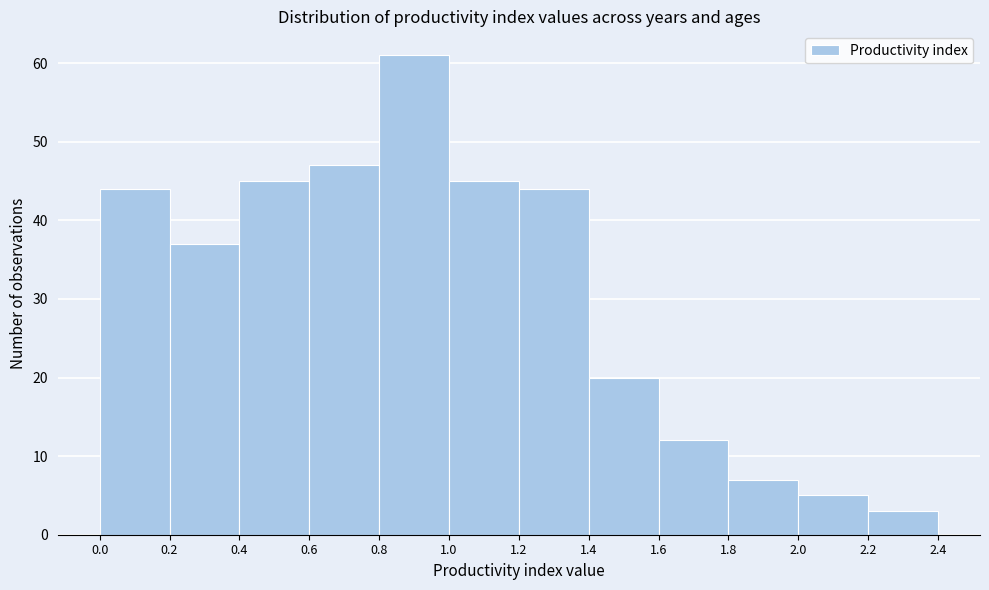

Which range on the x-axis has the tallest bar?

0.8 to 1.0